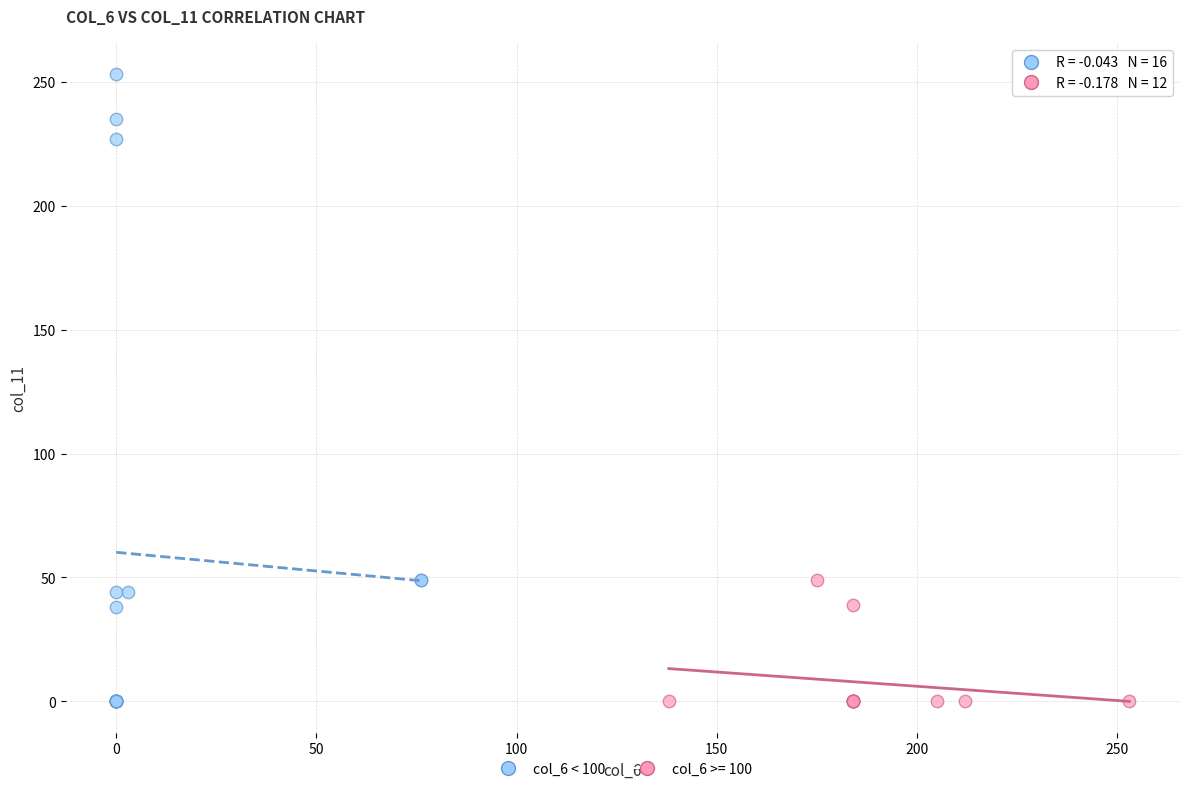

Which series has the largest Y range (max minus min)?

col_6 < 100